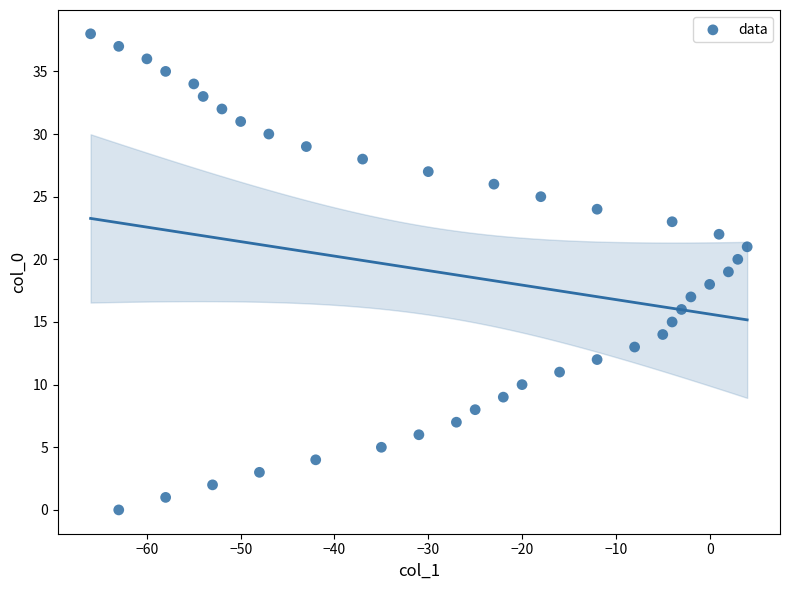

What is the range of Y values (max minus min)?

38